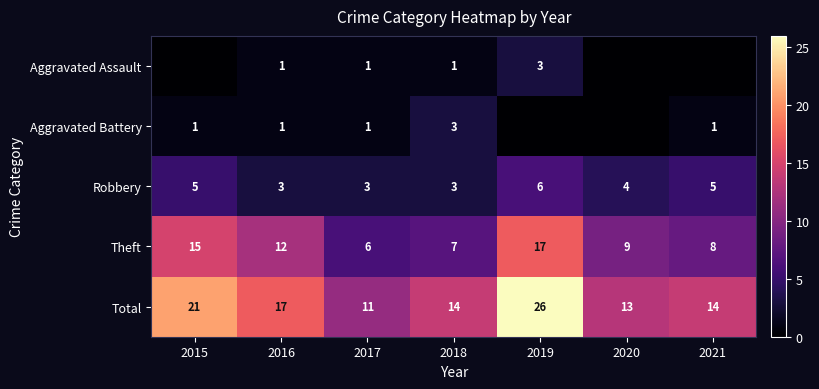

What is the difference between the highest and lowest values at 2018?

13